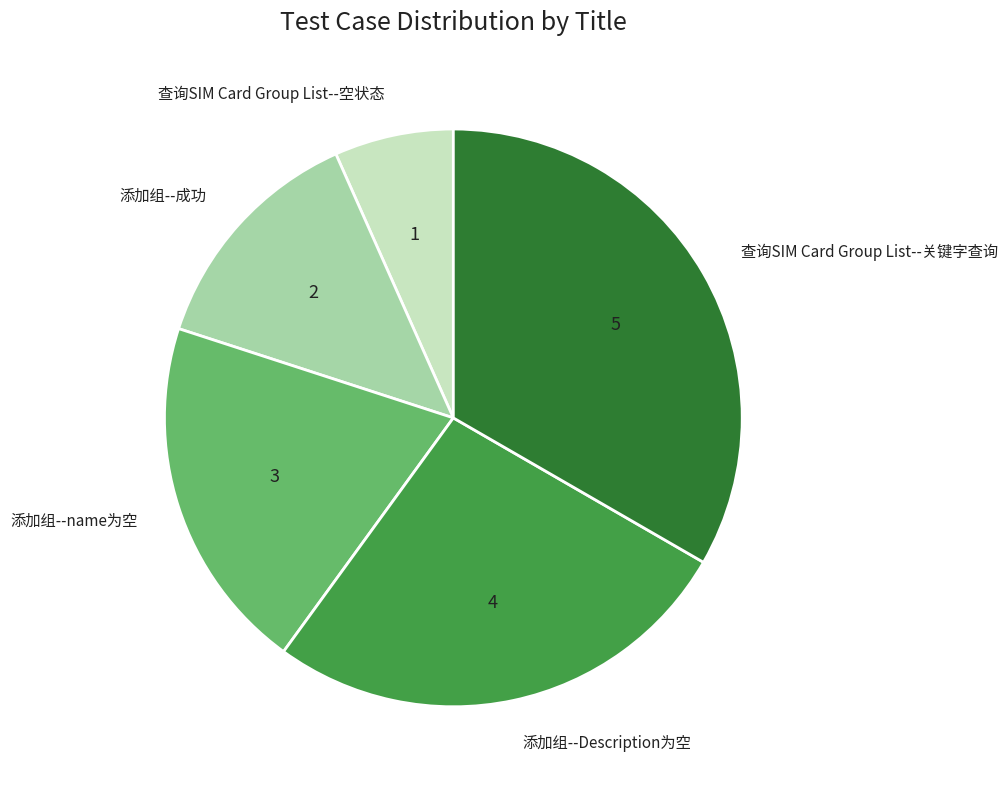

True or false: 添加组--name为空 accounts for 32% of the total.

False